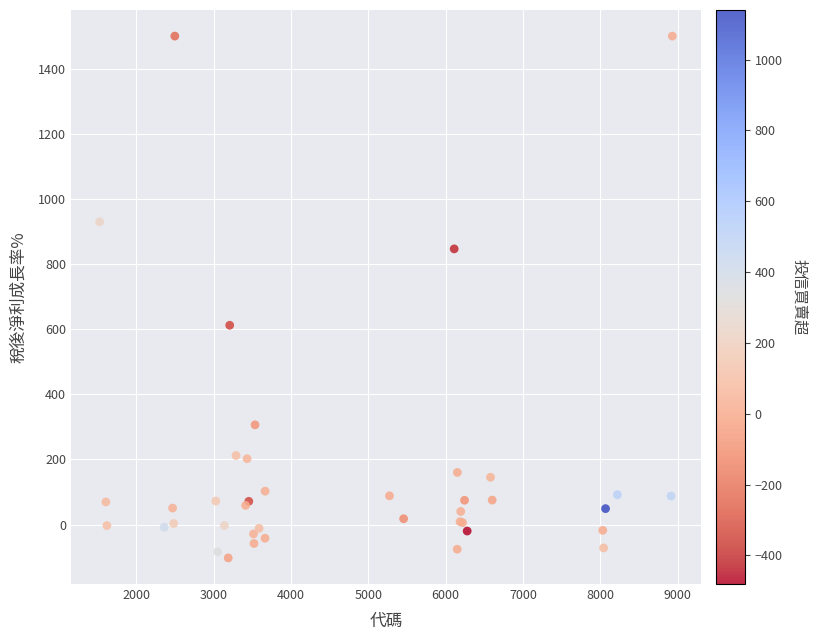

What Y value in the scatter plot is closest to 698?

611.9